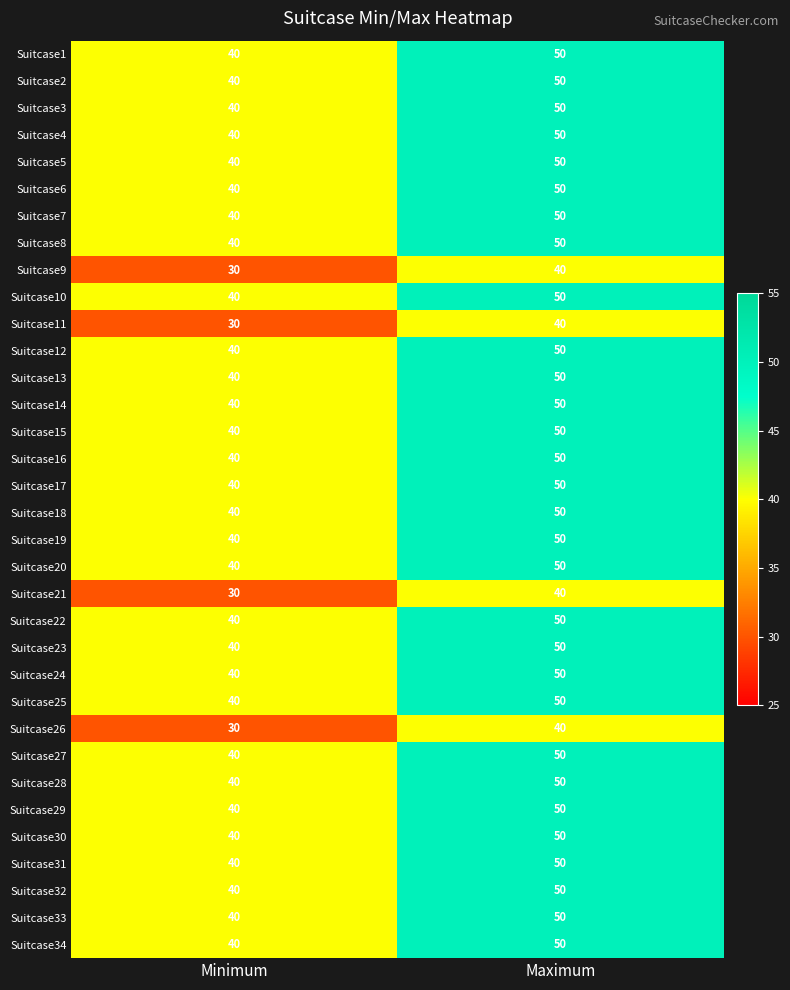

At which category is the sum across all series the highest?

Maximum